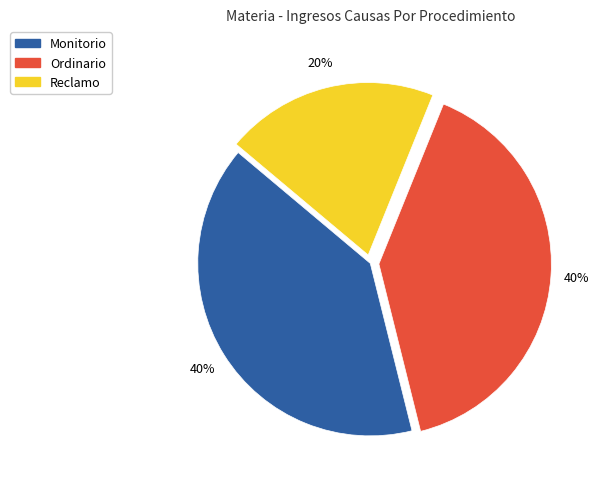

To the nearest percent, what percentage of the pie is Monitorio?

40%